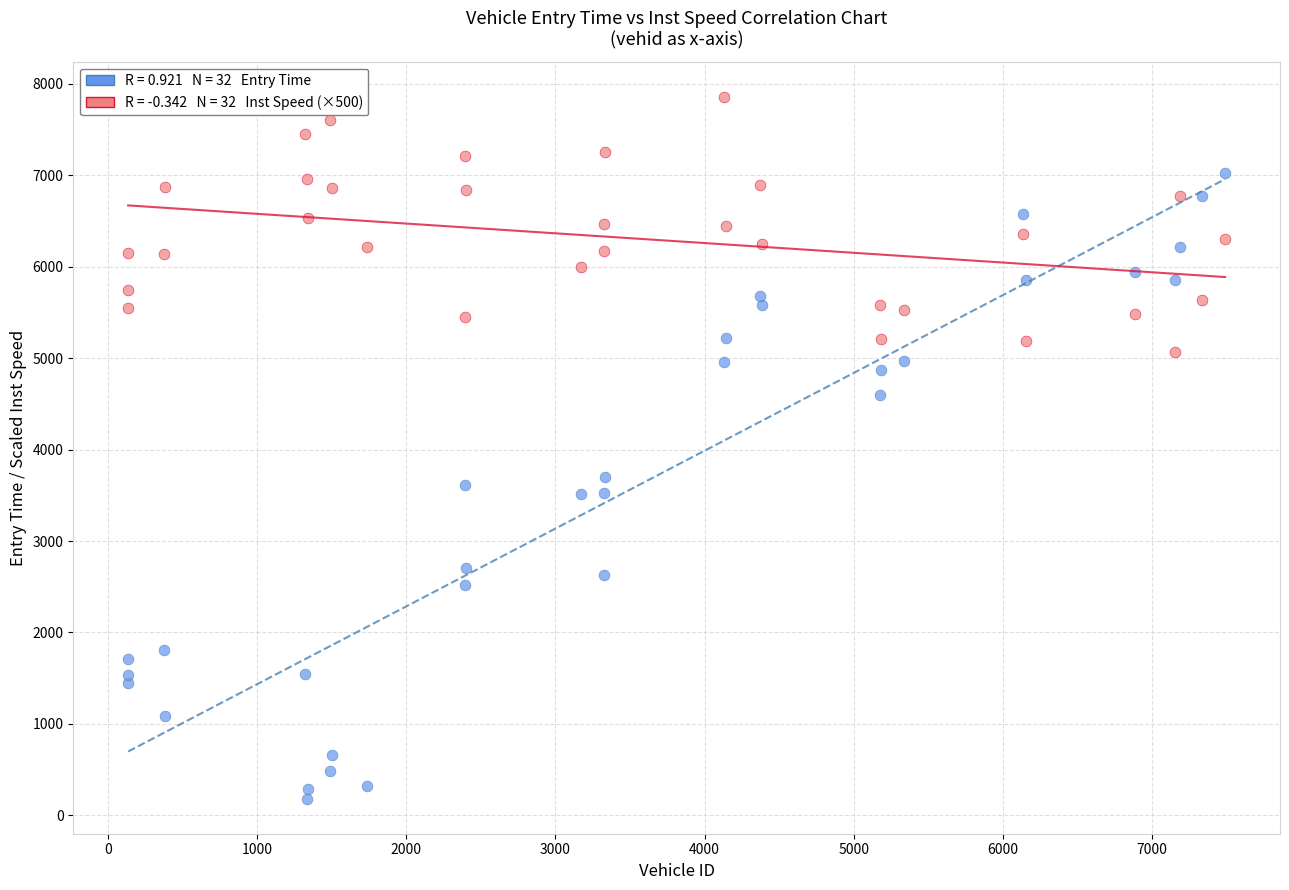

Across all data points, what is the range of Y values (max minus min)?

7672.6